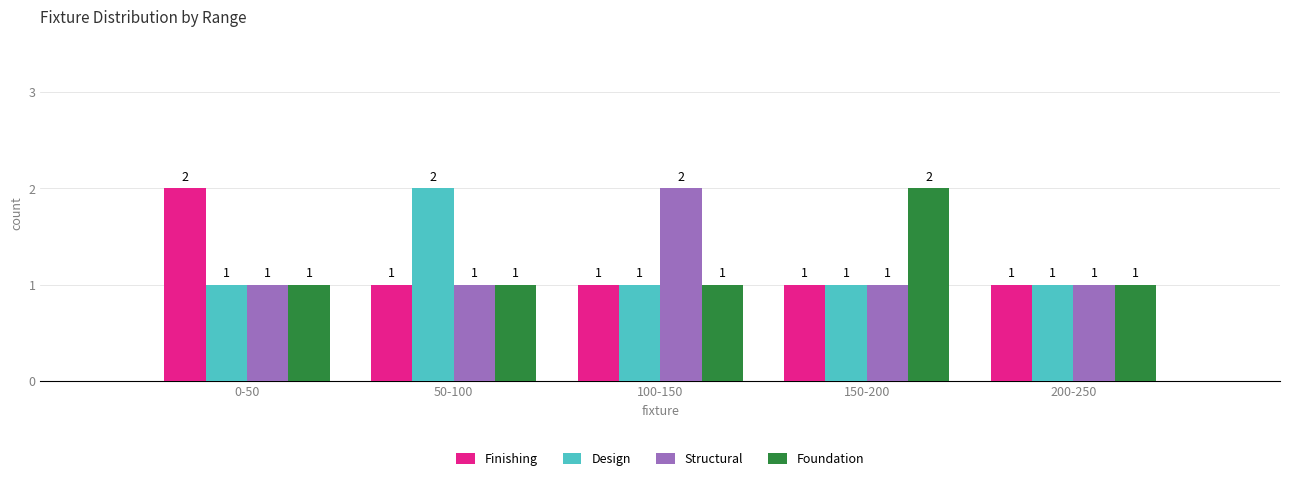

Reading left to right, extract all data points from this chart.

Finishing: 2	1	1	1	1
Design: 1	2	1	1	1
Structural: 1	1	2	1	1
Foundation: 1	1	1	2	1